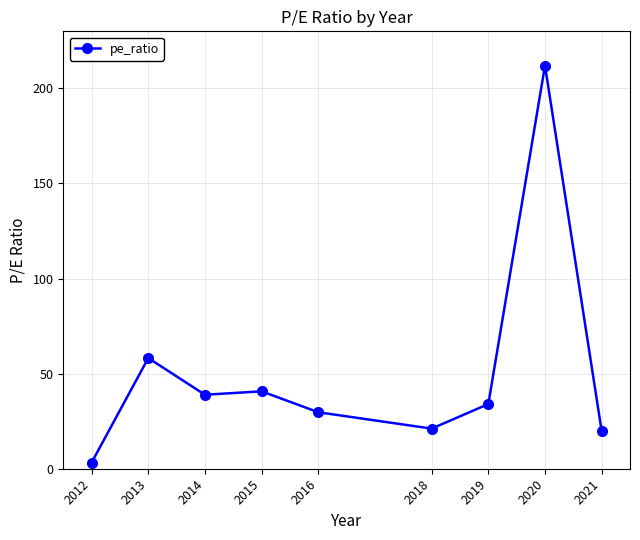

How many lines are shown in the chart?

1